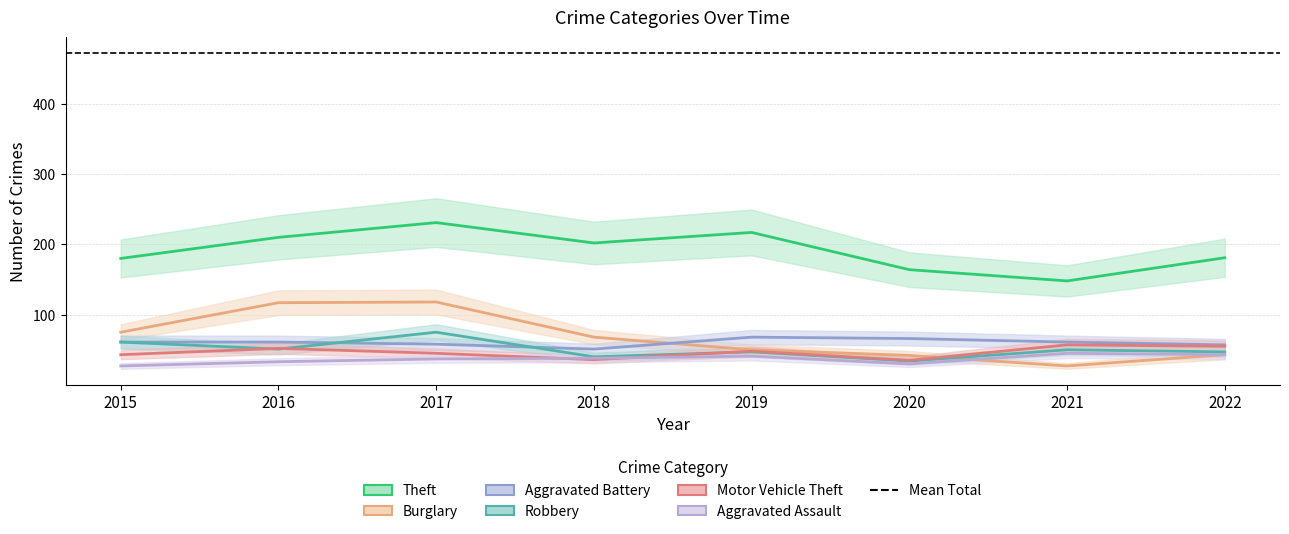

What is the spread (max minus min) of values at 2020?

134